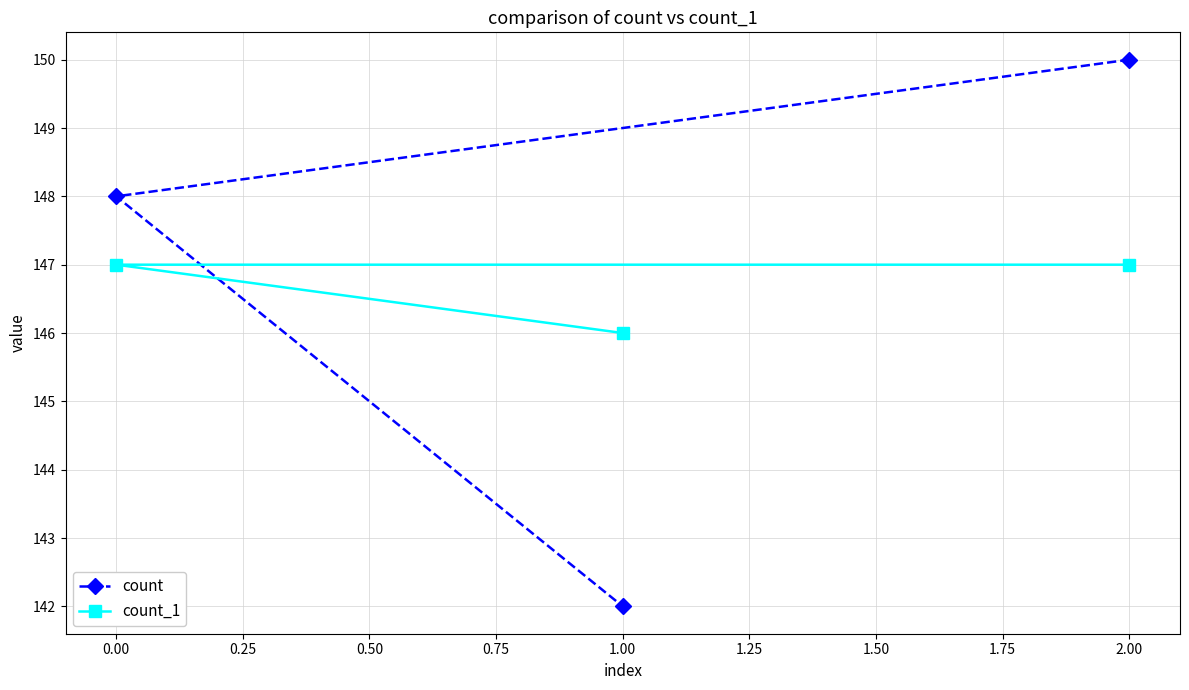

How many count_1 values are between 146 and 147?

3